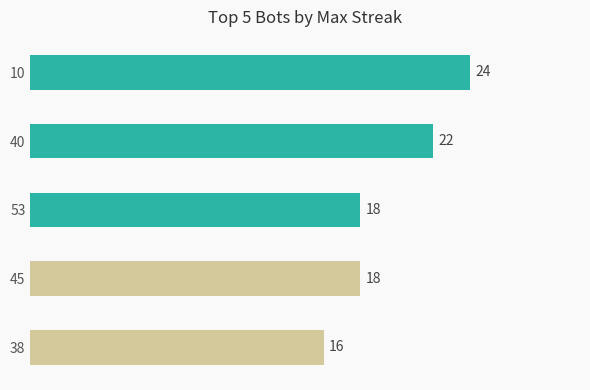

Reading top to bottom, list all the values displayed in this chart.

24	22	18	18	16